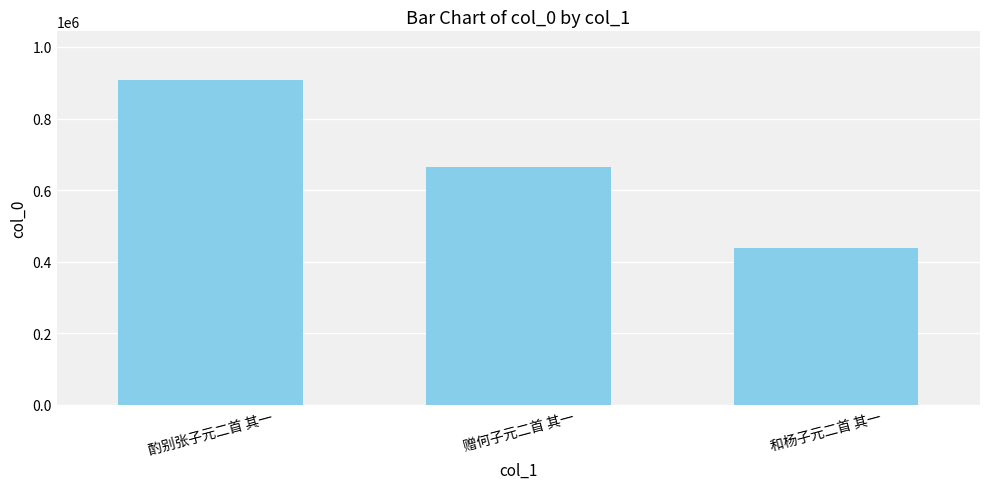

What is the change in value from 酌别张子元二首 其一 to 赠何子元二首 其一?

-243809